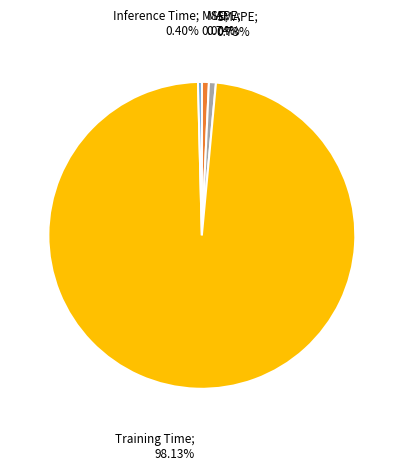

Is there a majority slice in this chart?

Yes